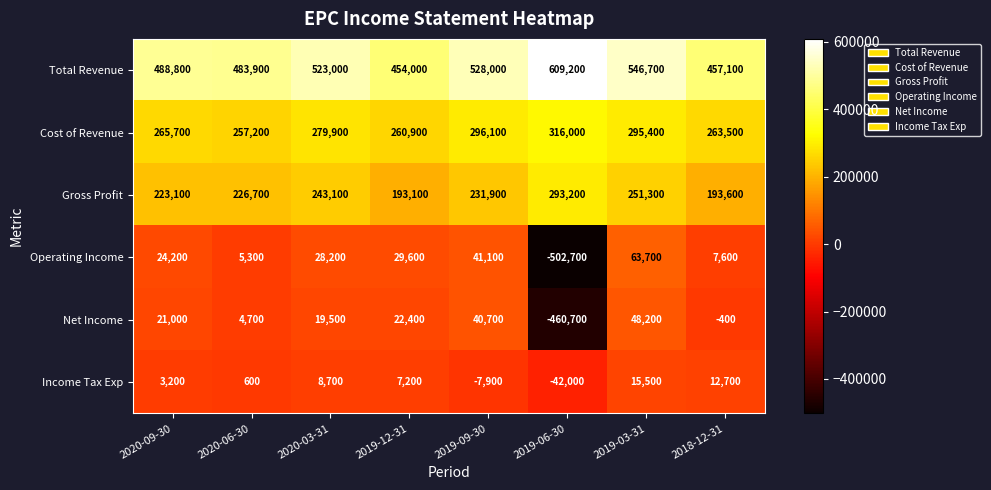

What is the minimum value shown in the chart?

-502700